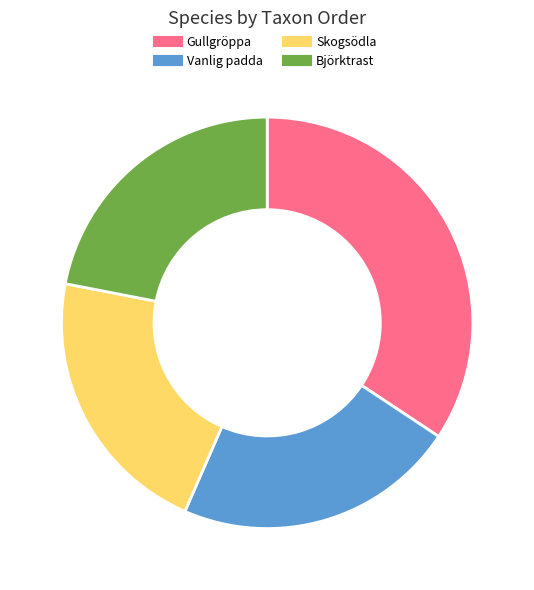

Does Björktrast represent more than half of the total?

No